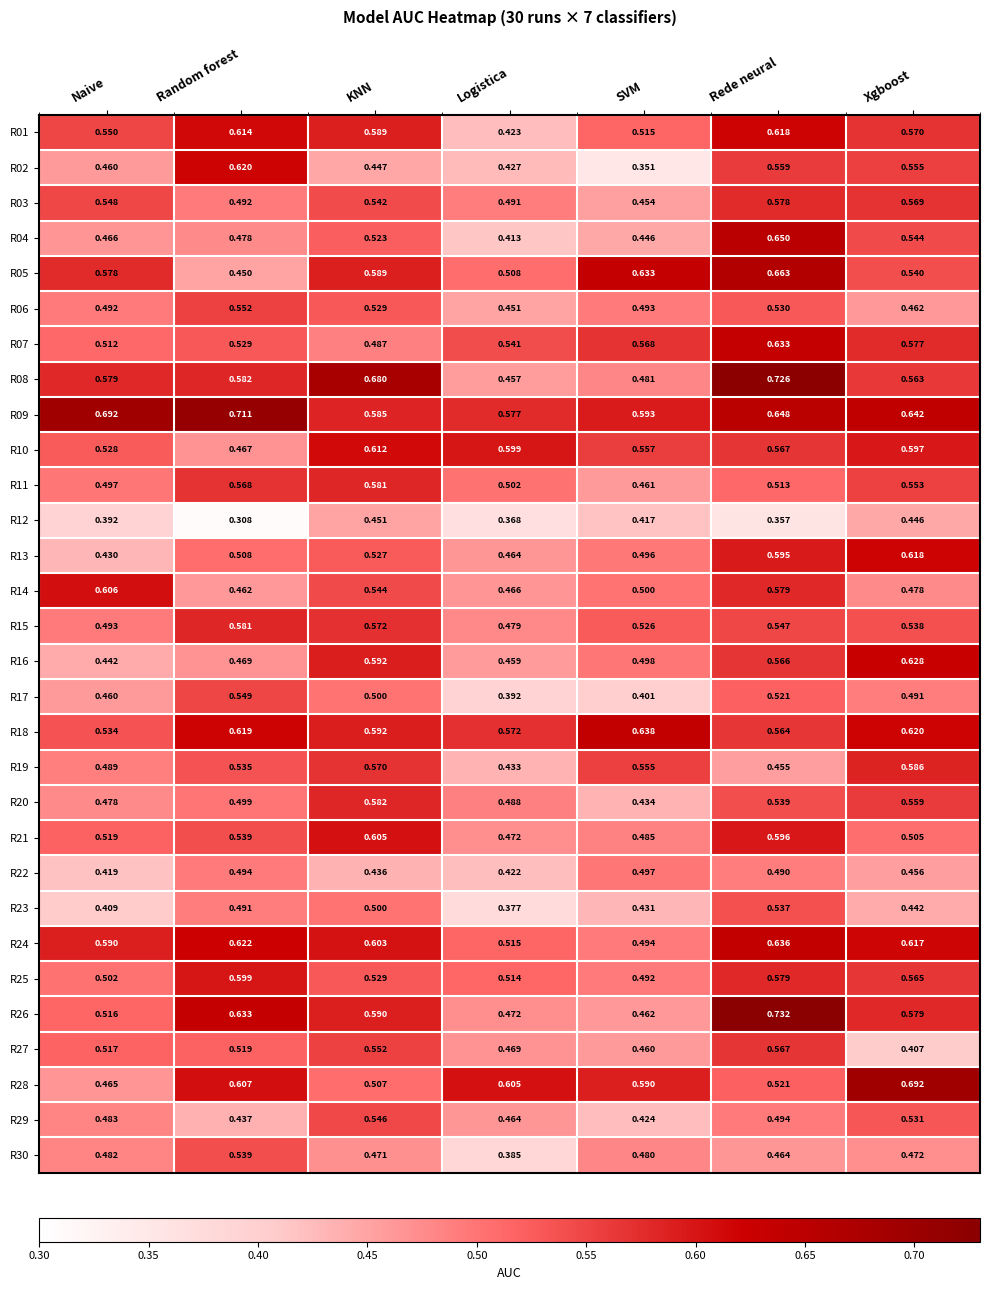

Is the value of R08 at KNN greater than the value of R10 at Logistica?

Yes